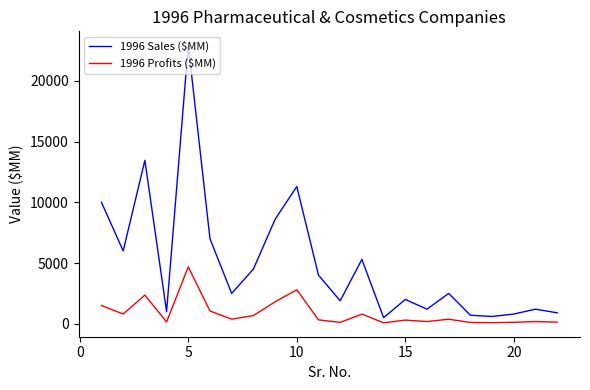

What is the greatest value displayed?

22937